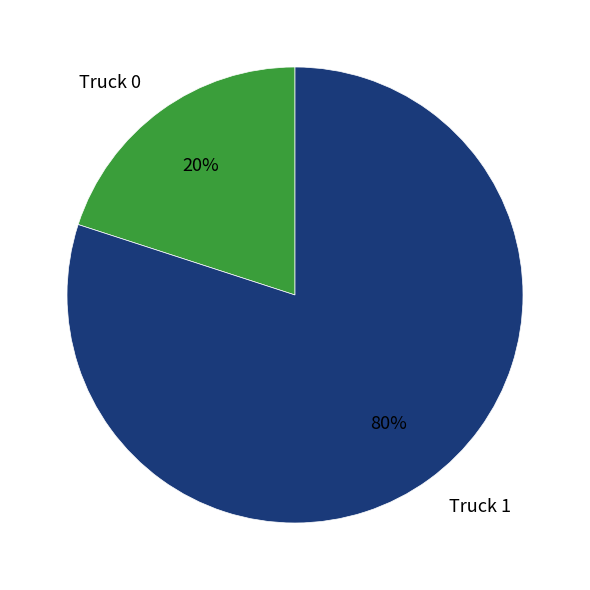

Is it true that Truck 0 is 33% of the pie?

False